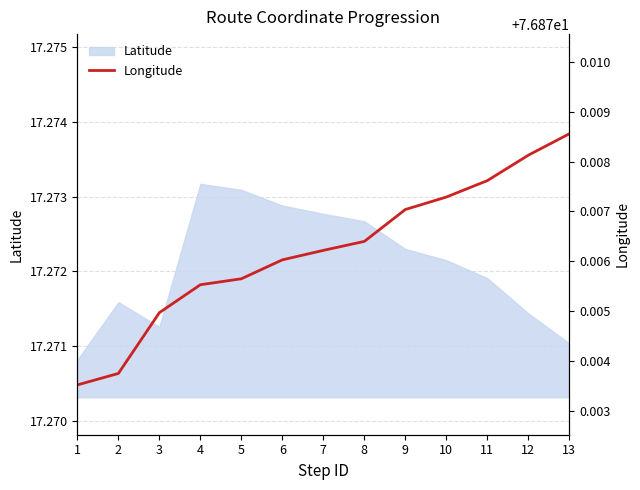

Does the chart have visible grid lines?

Yes